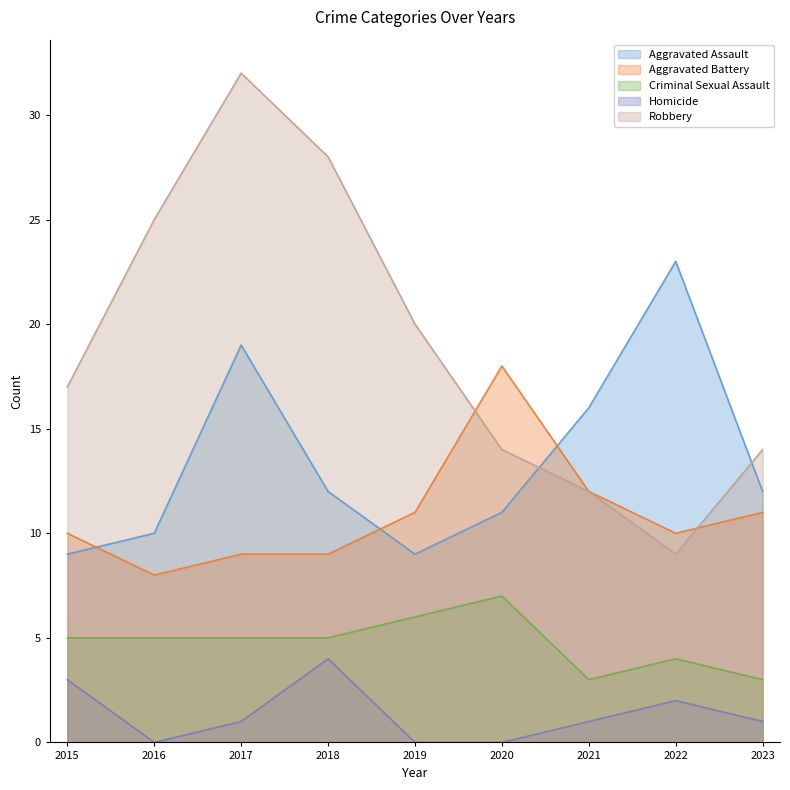

At which category is the sum across all series the highest?

2017